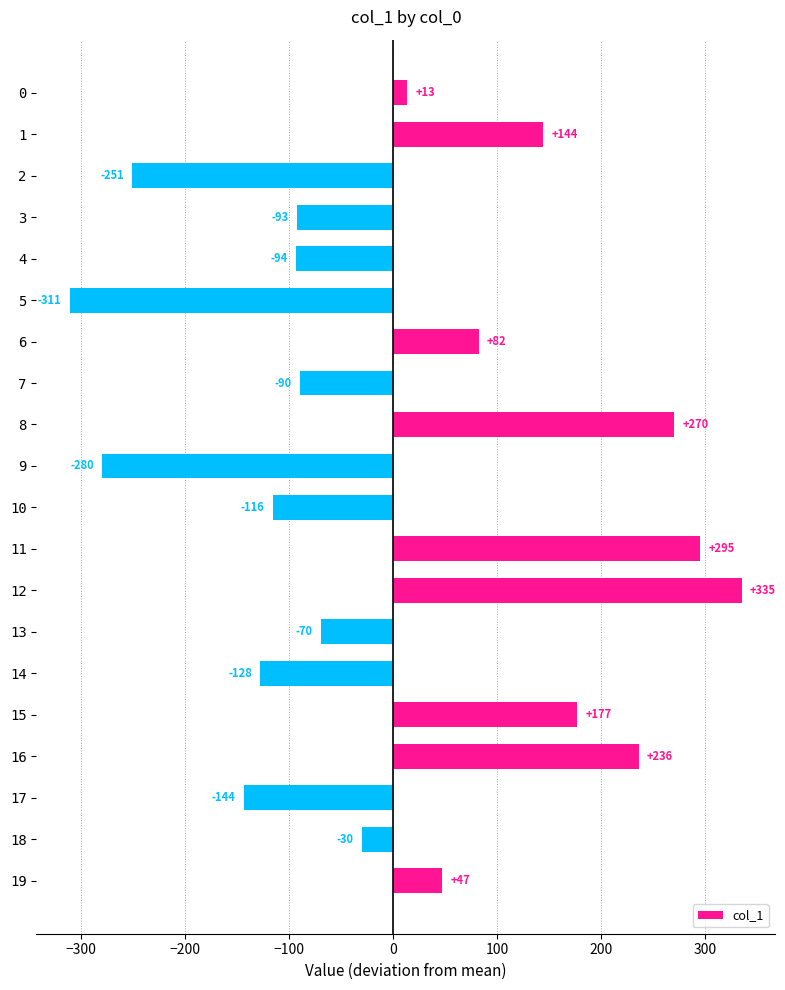

Is it true that the value at 13 is -69.6?

True